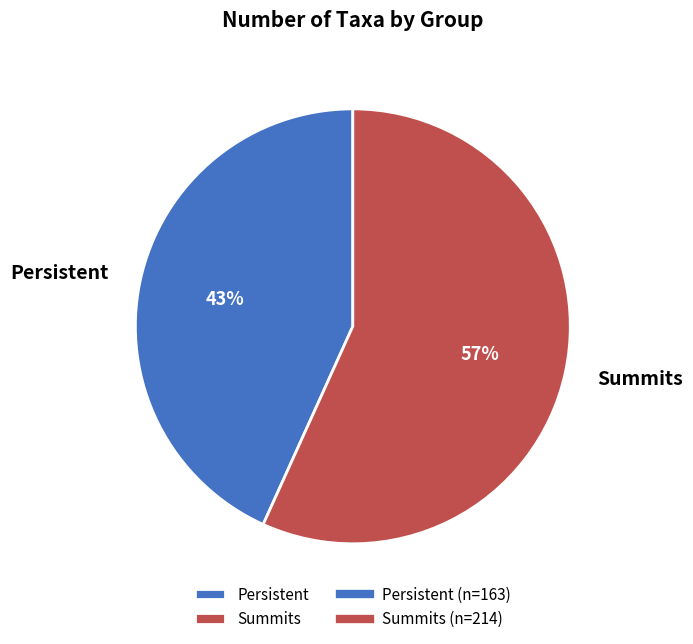

Which slice is the largest?

Summits